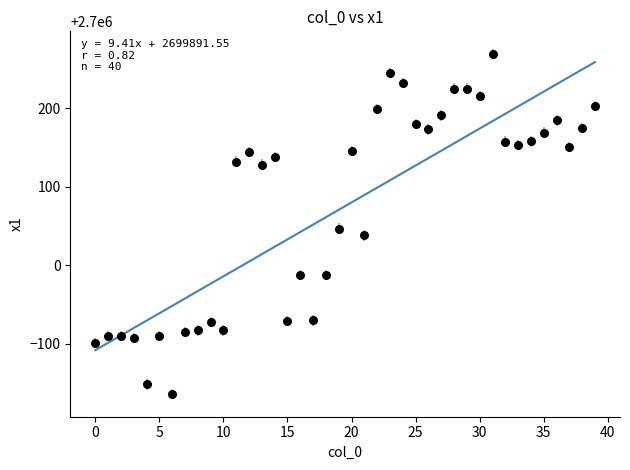

What is the range of Y values (max minus min)?

433.1